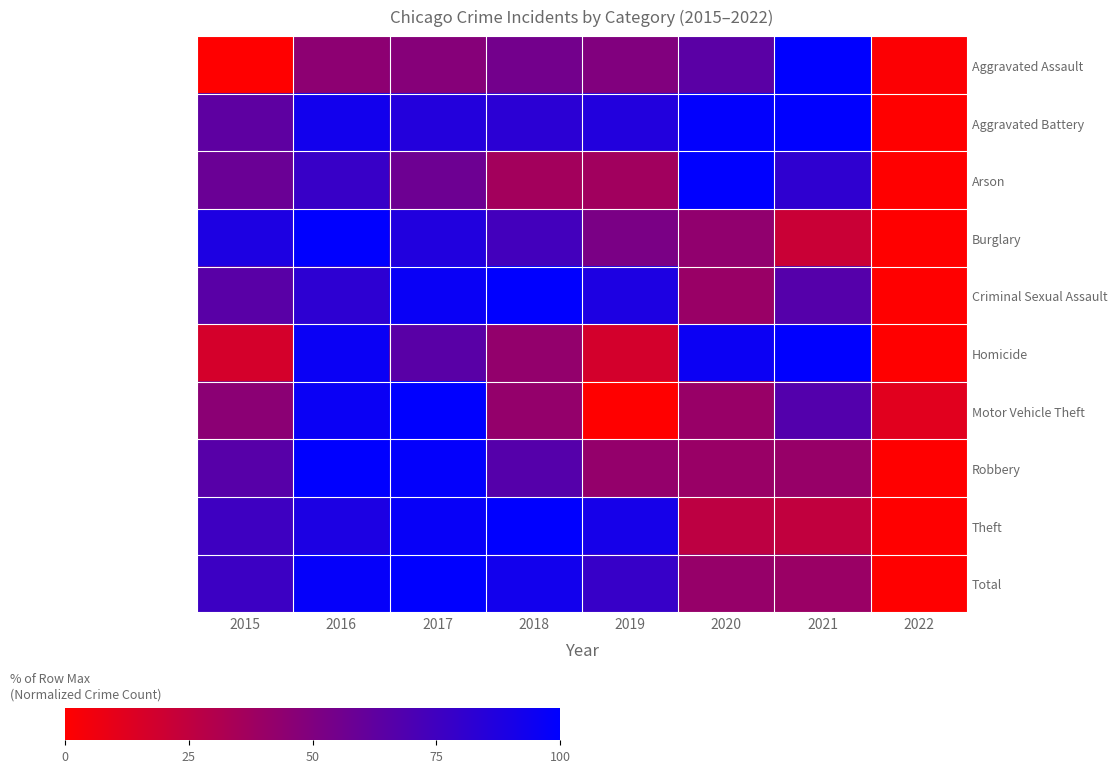

Reading right to left, what are all the values shown in this chart?

Aggravated Assault: 2022=0.0	2021=1.0	2020=0.6	2019=0.5	2018=0.6	2017=0.5	2016=0.4	2015=0.0
Aggravated Battery: 2022=0.0	2021=1.0	2020=1.0	2019=0.9	2018=0.8	2017=0.9	2016=0.9	2015=0.6
Arson: 2022=0.0	2021=0.8	2020=1.0	2019=0.4	2018=0.4	2017=0.6	2016=0.8	2015=0.6
Burglary: 2022=0.0	2021=0.2	2020=0.4	2019=0.5	2018=0.7	2017=0.9	2016=1.0	2015=0.9
Criminal Sexual Assault: 2022=0.0	2021=0.7	2020=0.4	2019=0.9	2018=1.0	2017=1.0	2016=0.8	2015=0.6
Homicide: 2022=0.0	2021=1.0	2020=1.0	2019=0.2	2018=0.4	2017=0.6	2016=1.0	2015=0.2
Motor Vehicle Theft: 2022=0.1	2021=0.7	2020=0.4	2019=0.0	2018=0.4	2017=1.0	2016=1.0	2015=0.5
Robbery: 2022=0.0	2021=0.4	2020=0.4	2019=0.4	2018=0.7	2017=1.0	2016=1.0	2015=0.7
Theft: 2022=0.0	2021=0.2	2020=0.3	2019=0.9	2018=1.0	2017=1.0	2016=0.9	2015=0.8
Total: 2022=0.0	2021=0.4	2020=0.4	2019=0.8	2018=0.9	2017=1.0	2016=1.0	2015=0.8